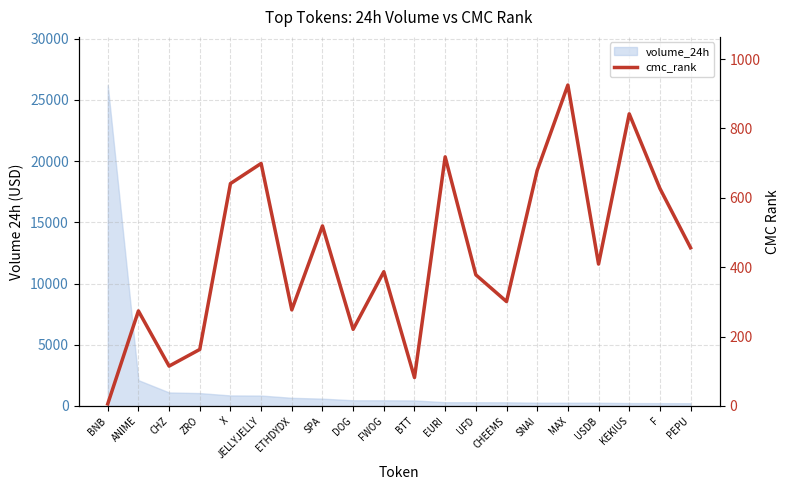

What position from the left is MAX?

16